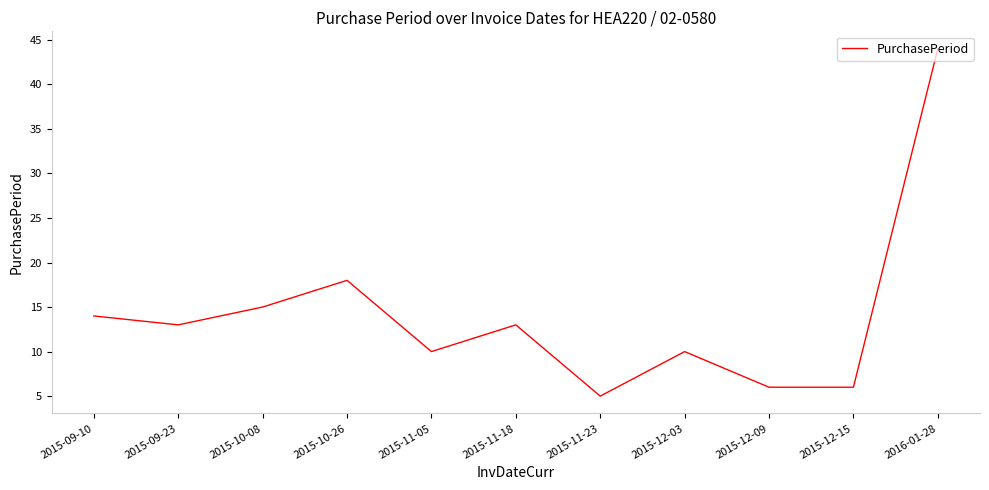

What is the change in value from 2015-11-18 to 2015-12-03?

-3